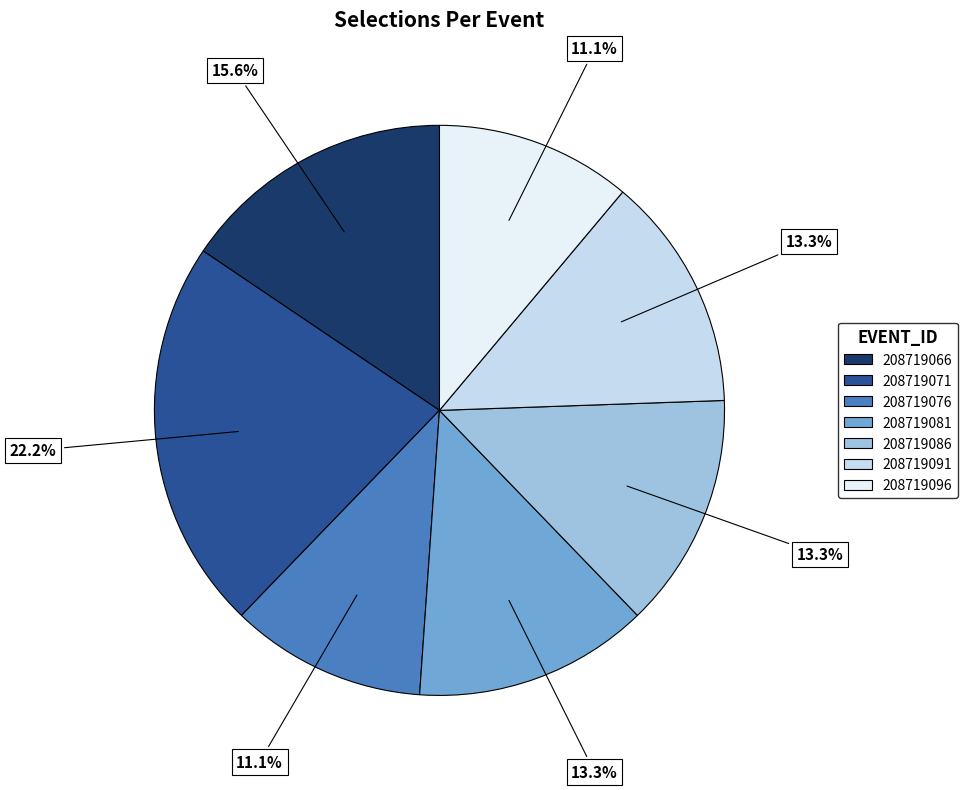

What percentage is the 208719086 slice, to the nearest percent?

13%